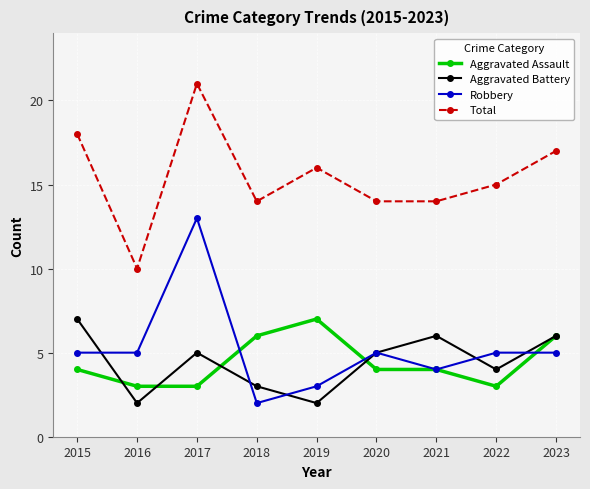

The value of Robbery at 2015 is 8. True or false?

False